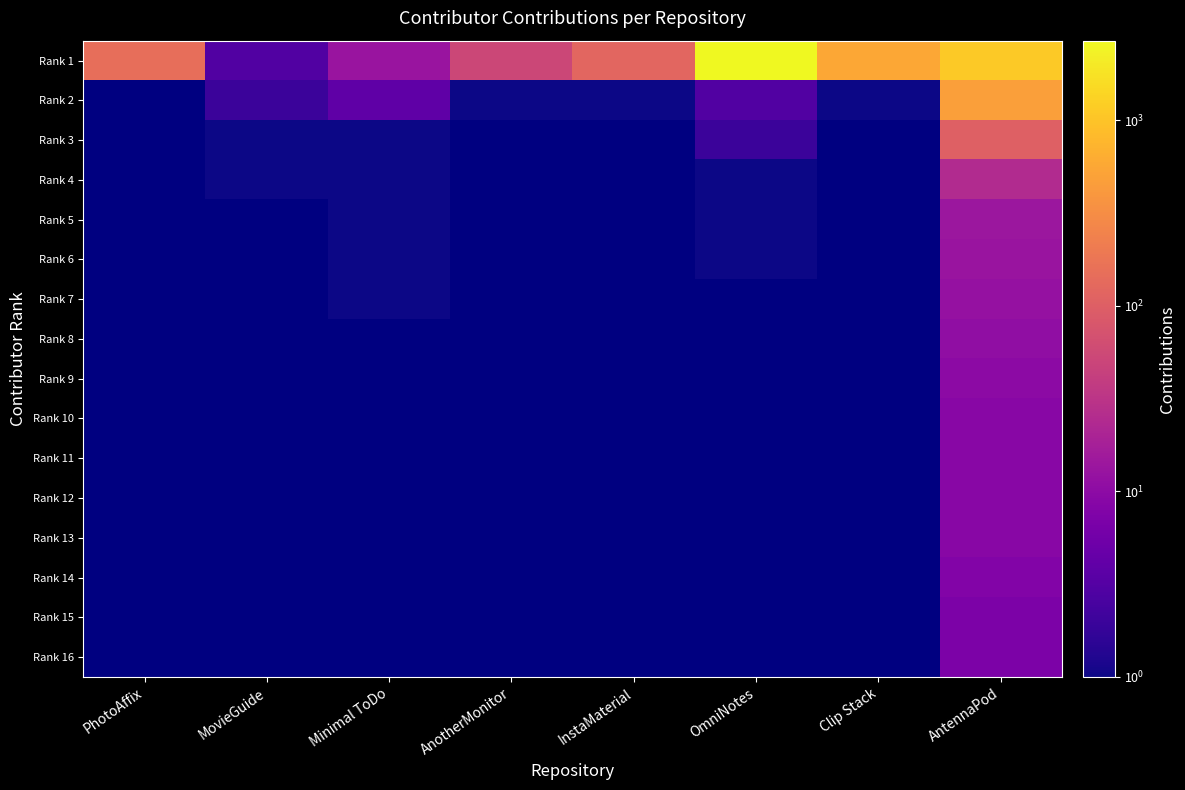

What is the difference between the maximum and minimum values in the Rank 1 series?

2684.0